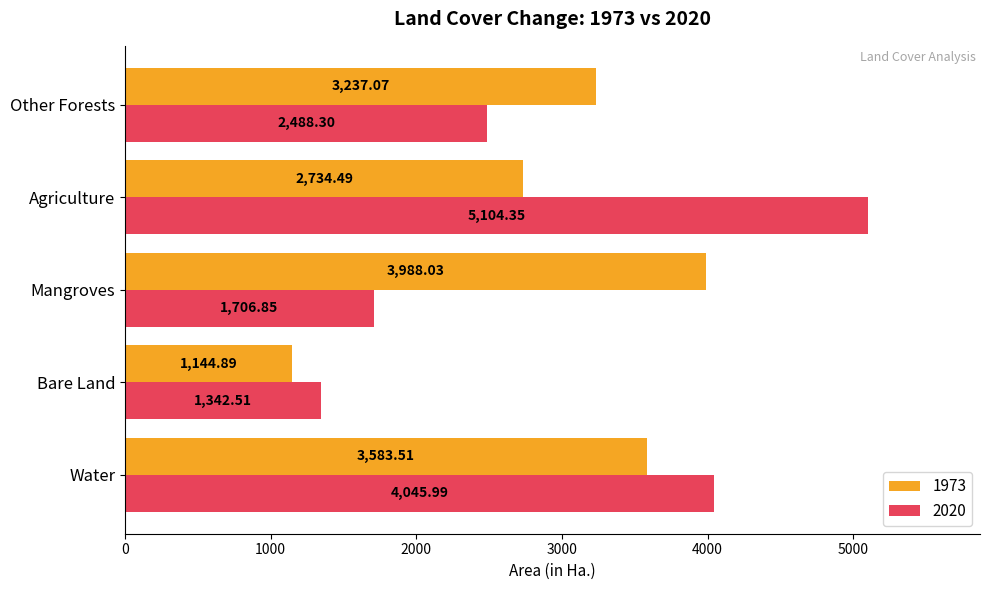

At which category is the sum across all series the highest?

Agriculture